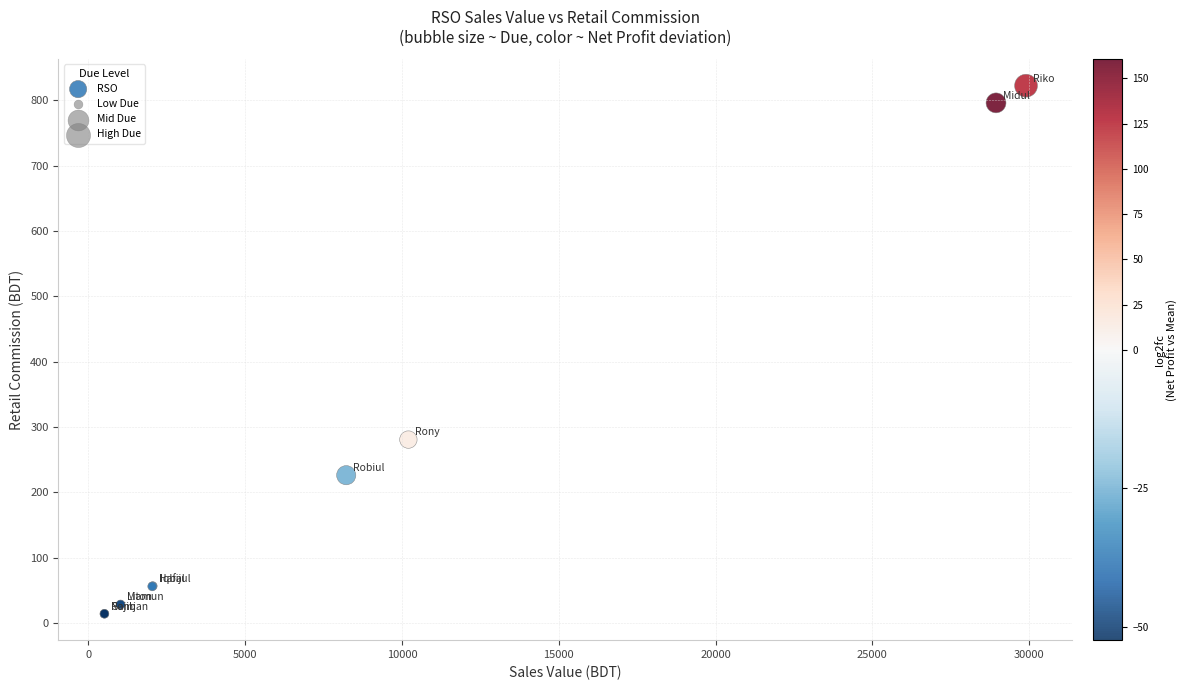

What Y value in the scatter plot is closest to 418?

280.7